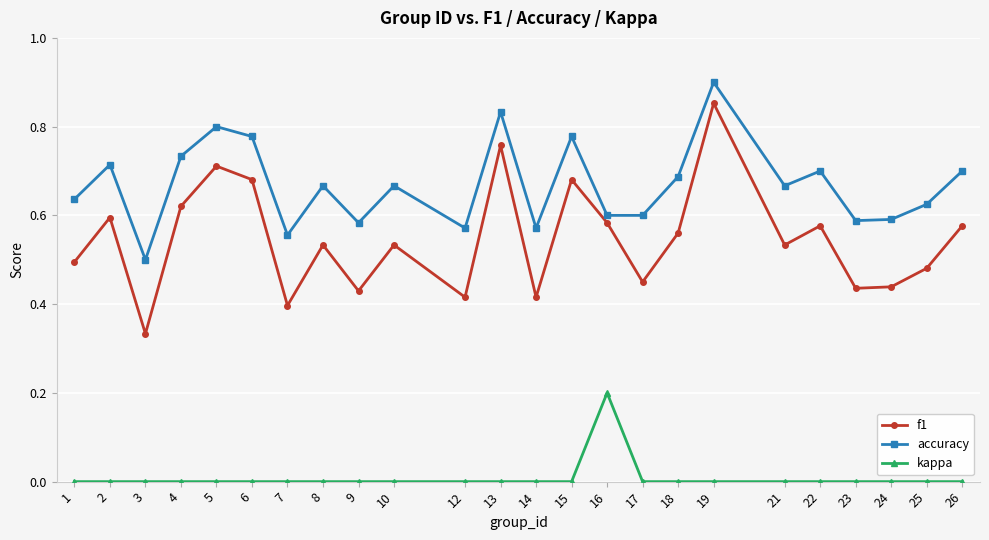

List the series in order of their overall mean, highest first.

accuracy, f1, kappa